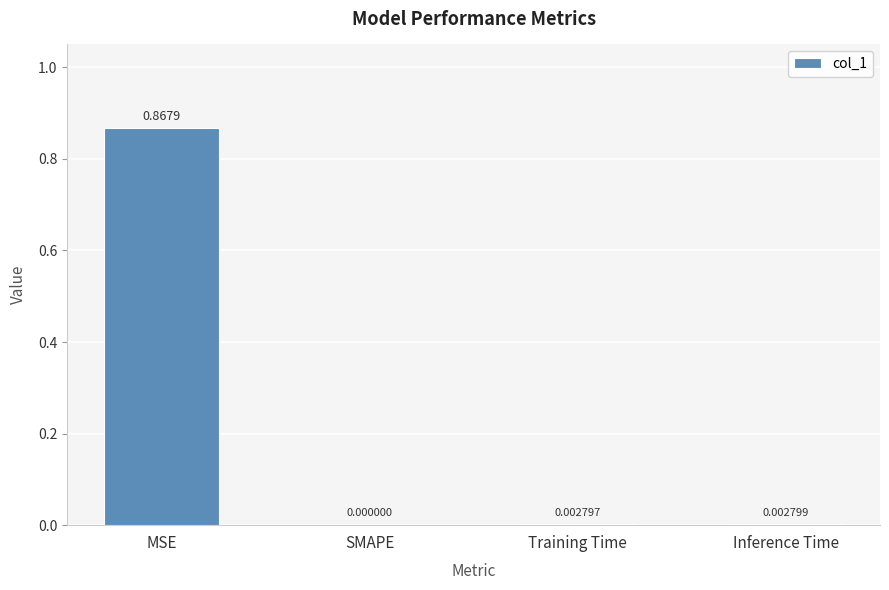

Between Inference Time and SMAPE, which is larger?

Inference Time